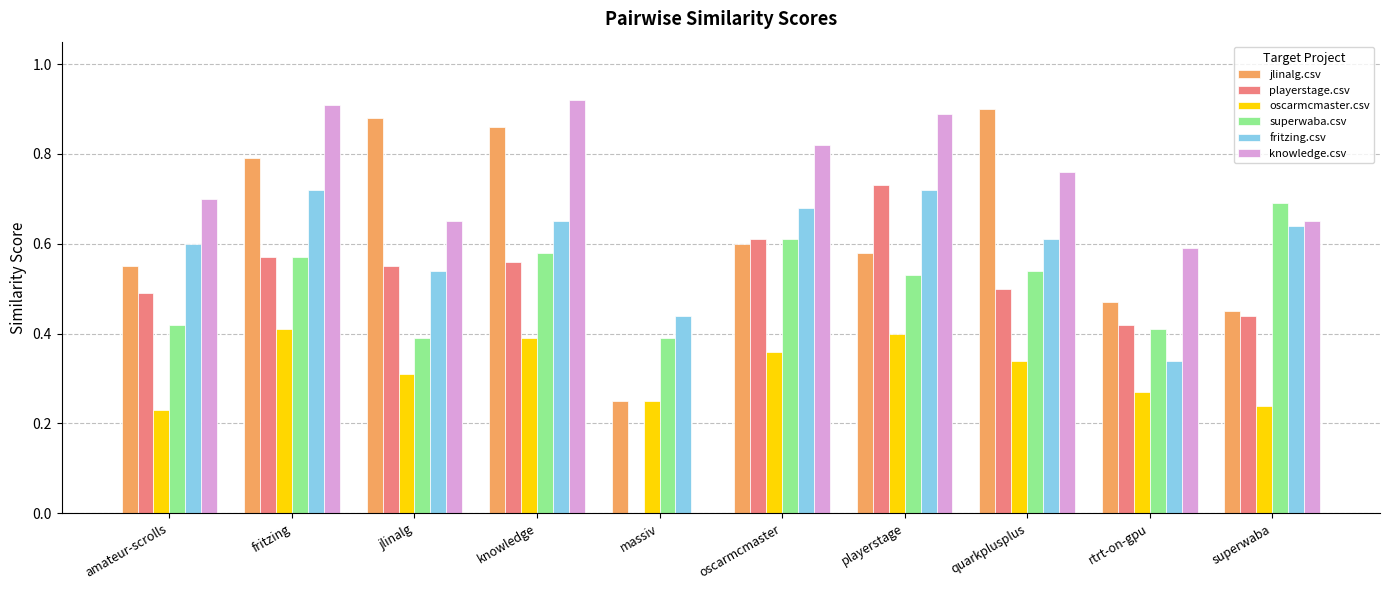

Which category has the highest value in the playerstage.csv series?

playerstage